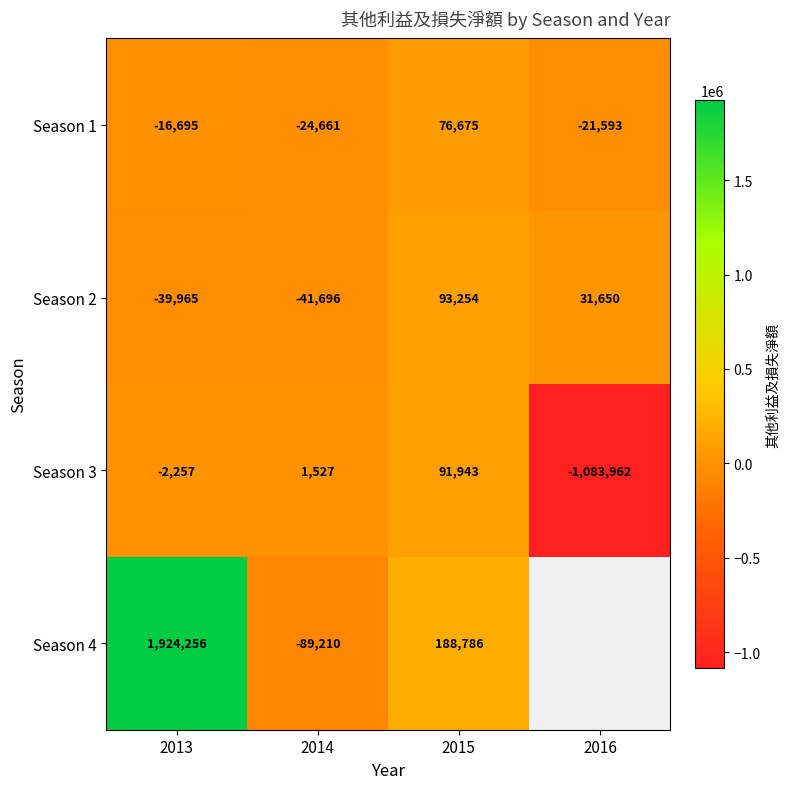

The Season 1 series shows -21593 at 2016. True or false?

True